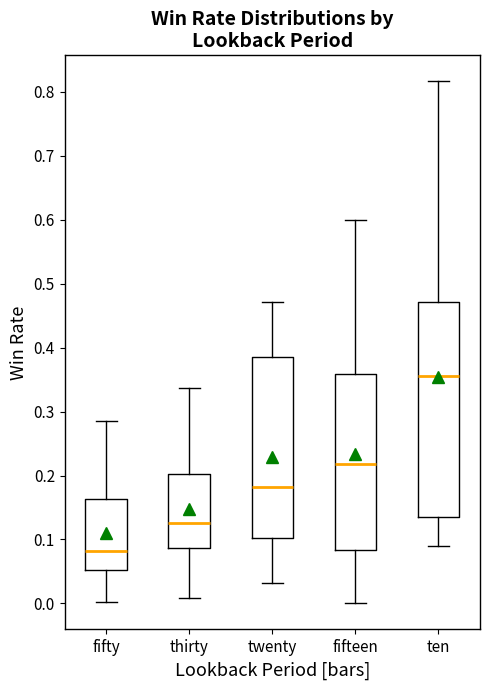

Reading left to right, read every box against the y-axis: the position of its median line, the range the box covers, and the ends of its whiskers. The values are not printed on the chart, so give them approximately, as read against the axis.

fifty: median 0.08, box 0.05 to 0.16, whiskers 0.00 to 0.29
thirty: median 0.13, box 0.09 to 0.20, whiskers 0.01 to 0.34
twenty: median 0.18, box 0.10 to 0.39, whiskers 0.03 to 0.47
fifteen: median 0.22, box 0.08 to 0.36, whiskers 0.00 to 0.60
ten: median 0.36, box 0.13 to 0.47, whiskers 0.09 to 0.82